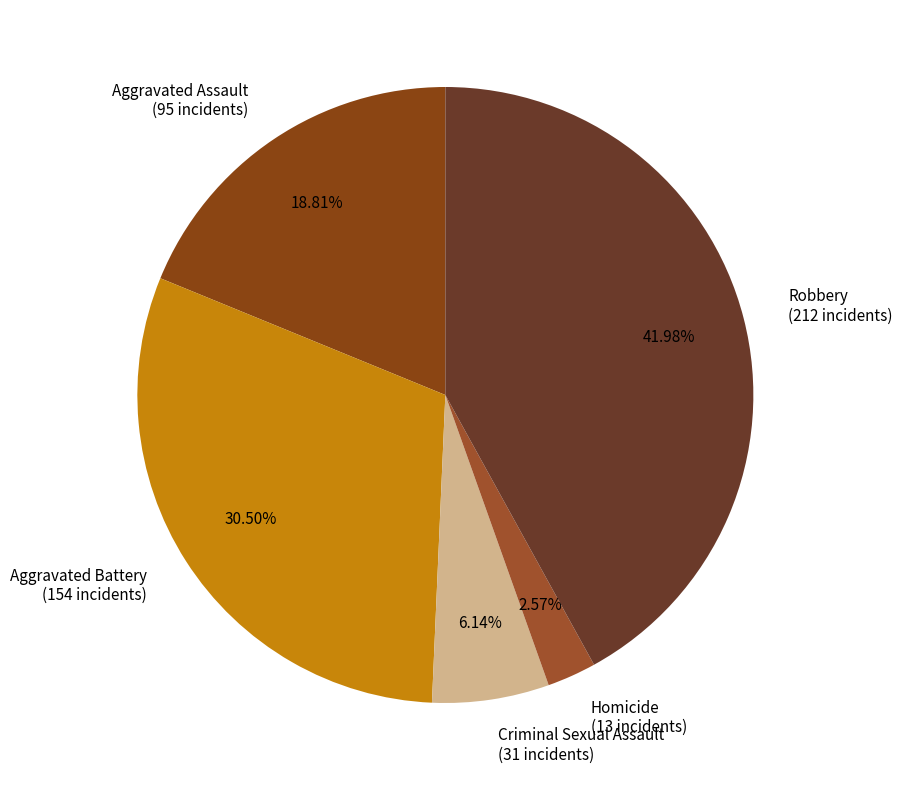

How many segments does this pie chart have?

5